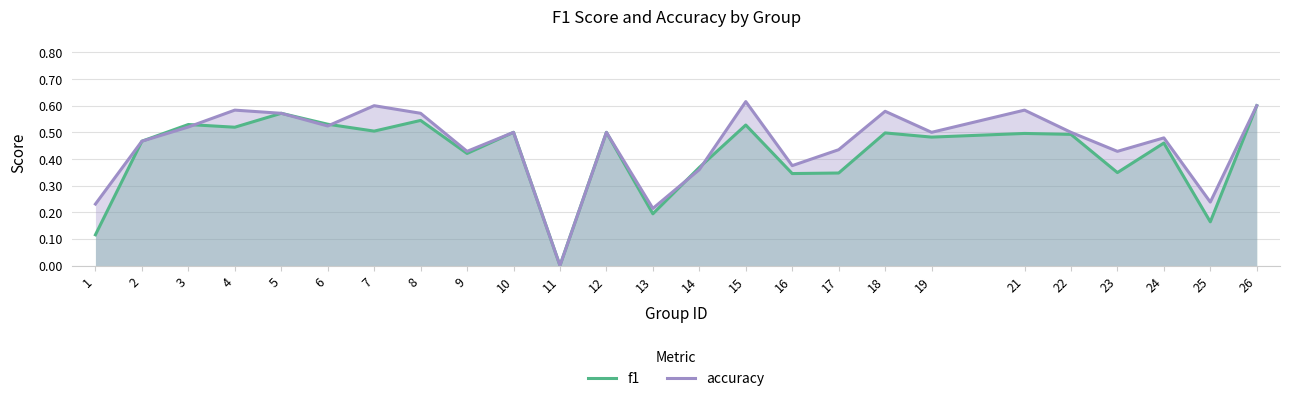

What are all the series names shown in the legend?

f1, accuracy